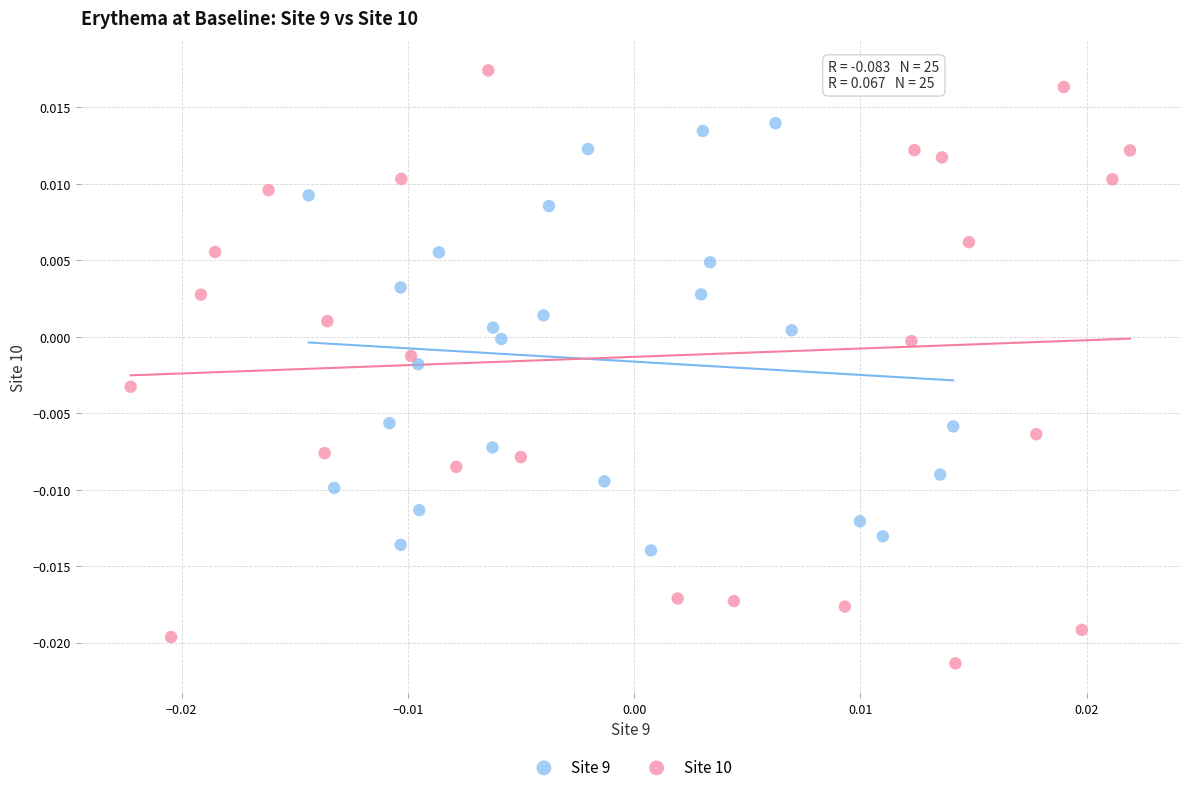

Which series has the widest spread of Y values?

Site 10